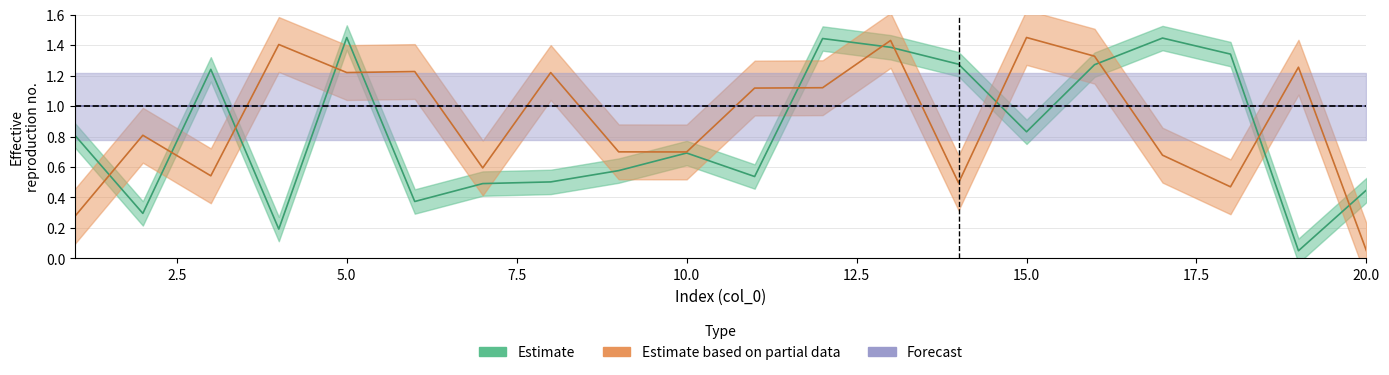

Read the col_2 value at 2.

0.8